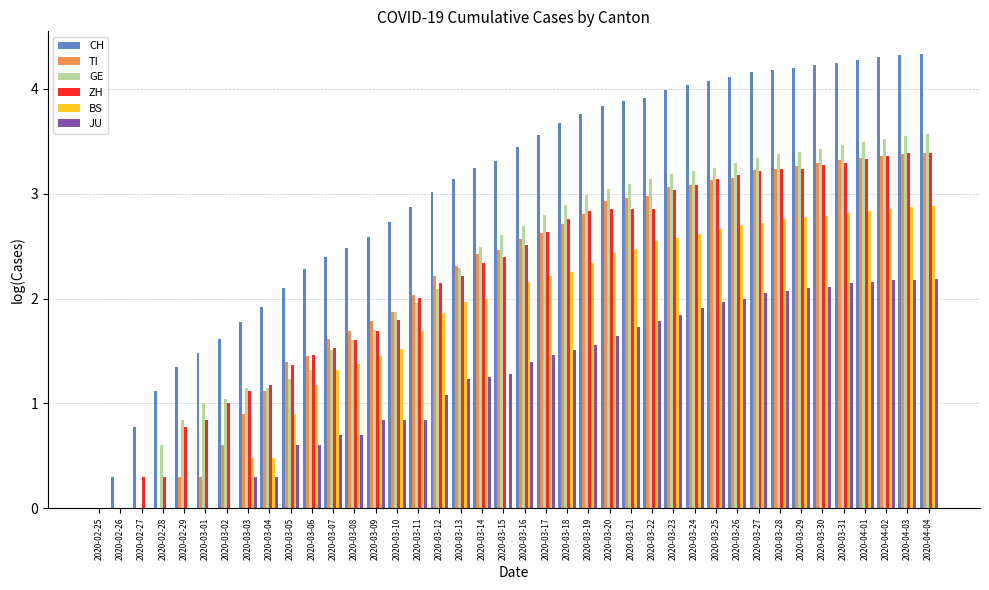

What is the sum of all BS values?

68.5